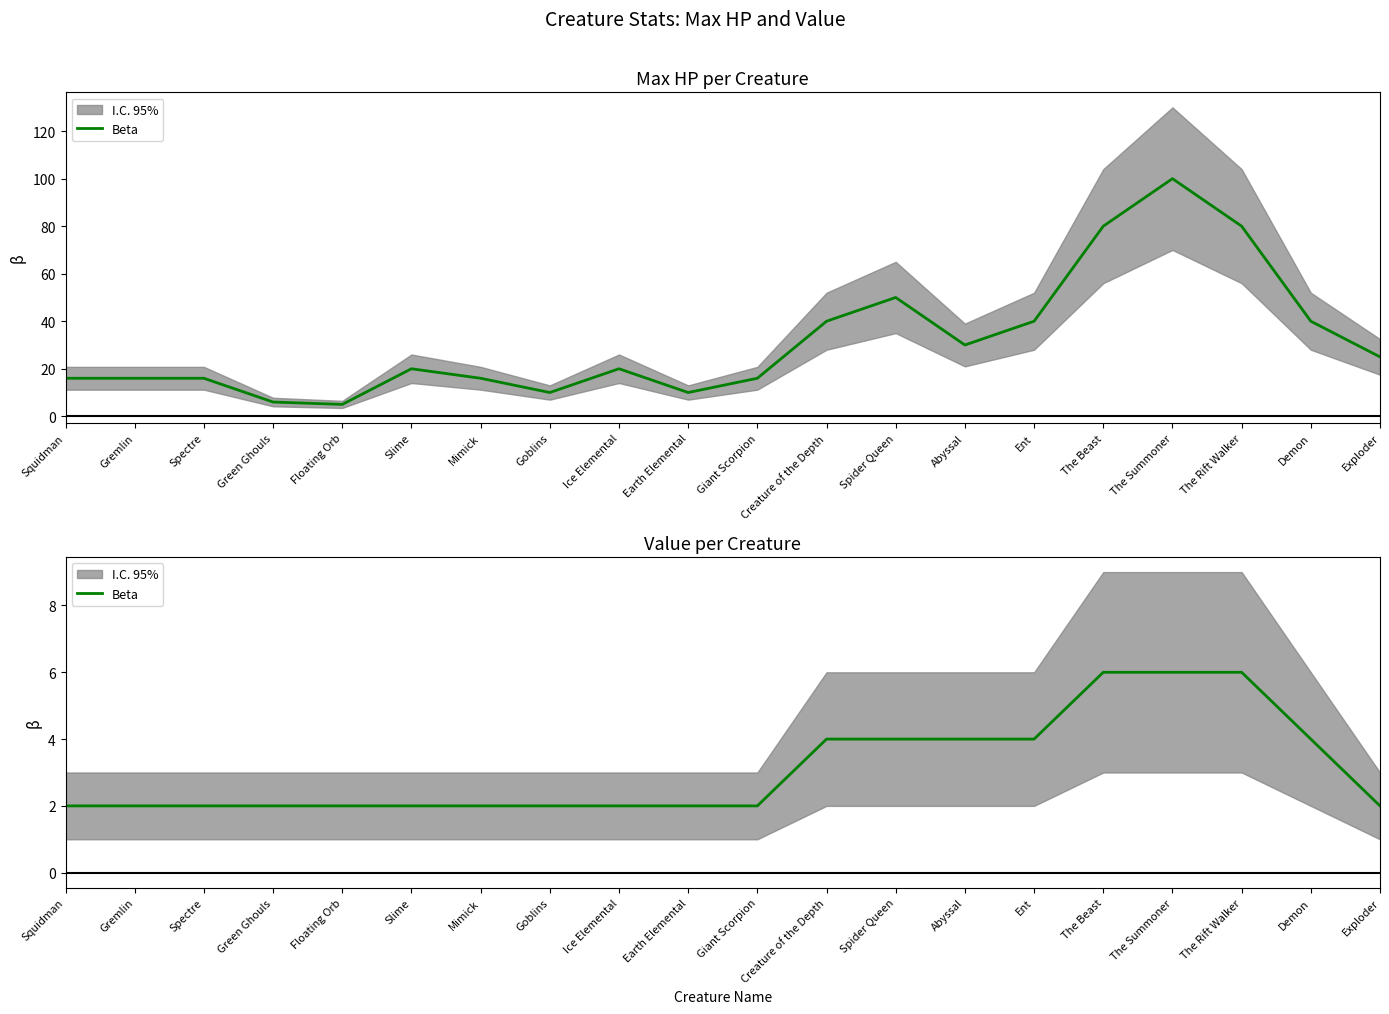

What is the sum of all values?

62